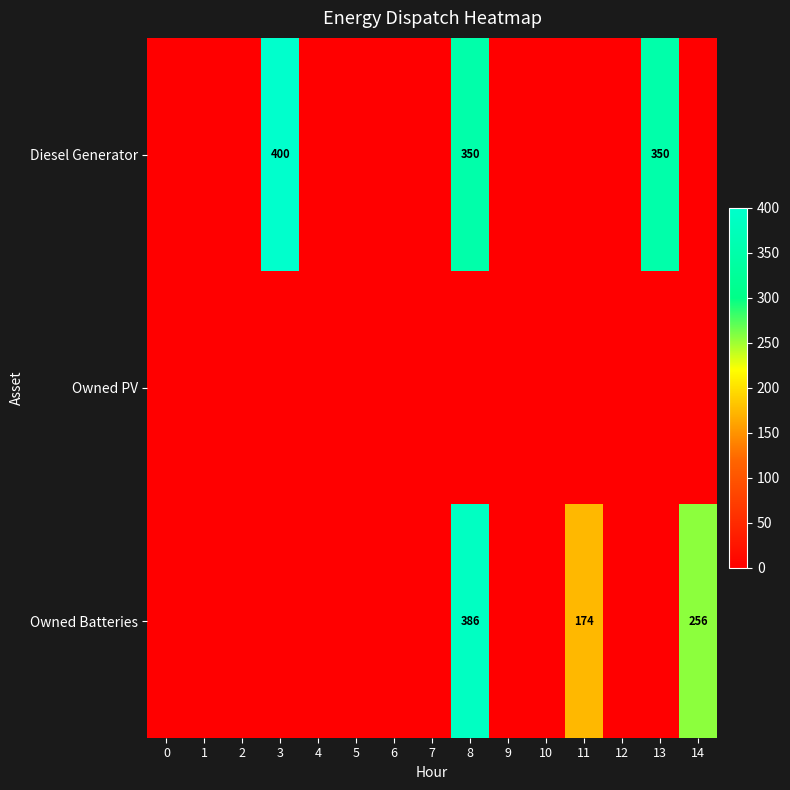

Count the number of categories in the chart.

15